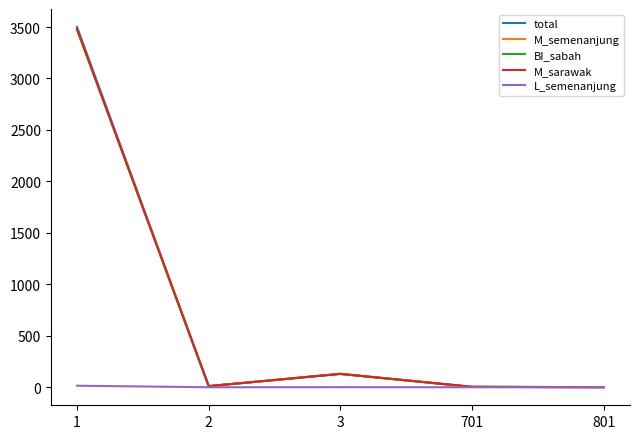

Which series has the largest range (max minus min)?

total